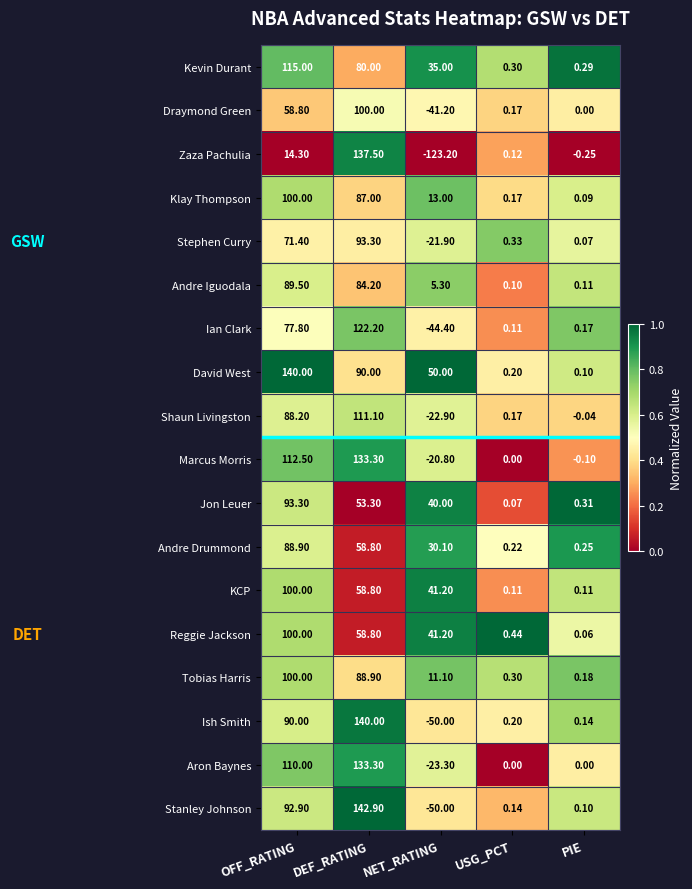

Is the value of KCP at NET_RATING greater than the value of Andre Drummond at USG_PCT?

Yes